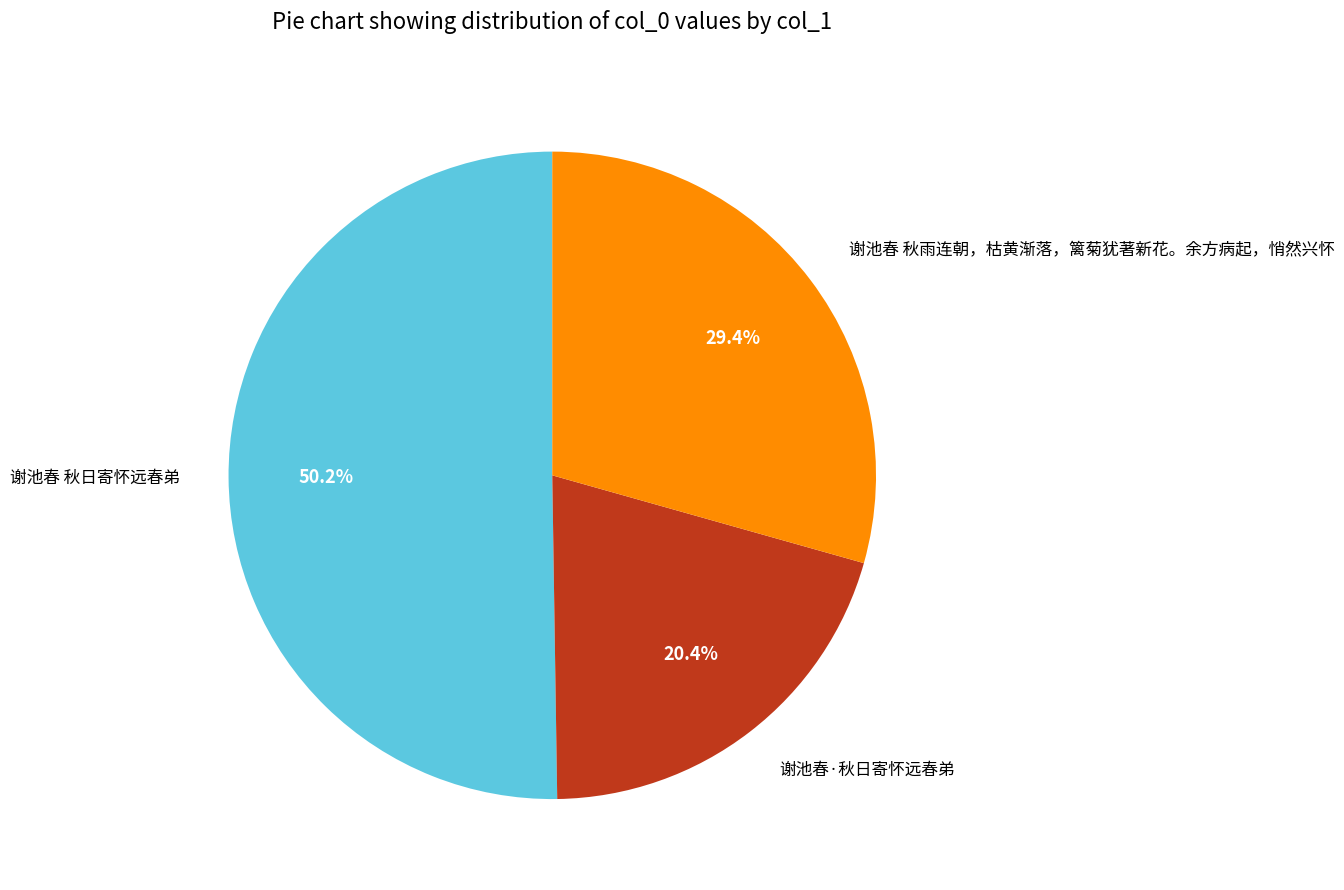

Which category has the smallest portion of the pie?

谢池春·秋日寄怀远春弟